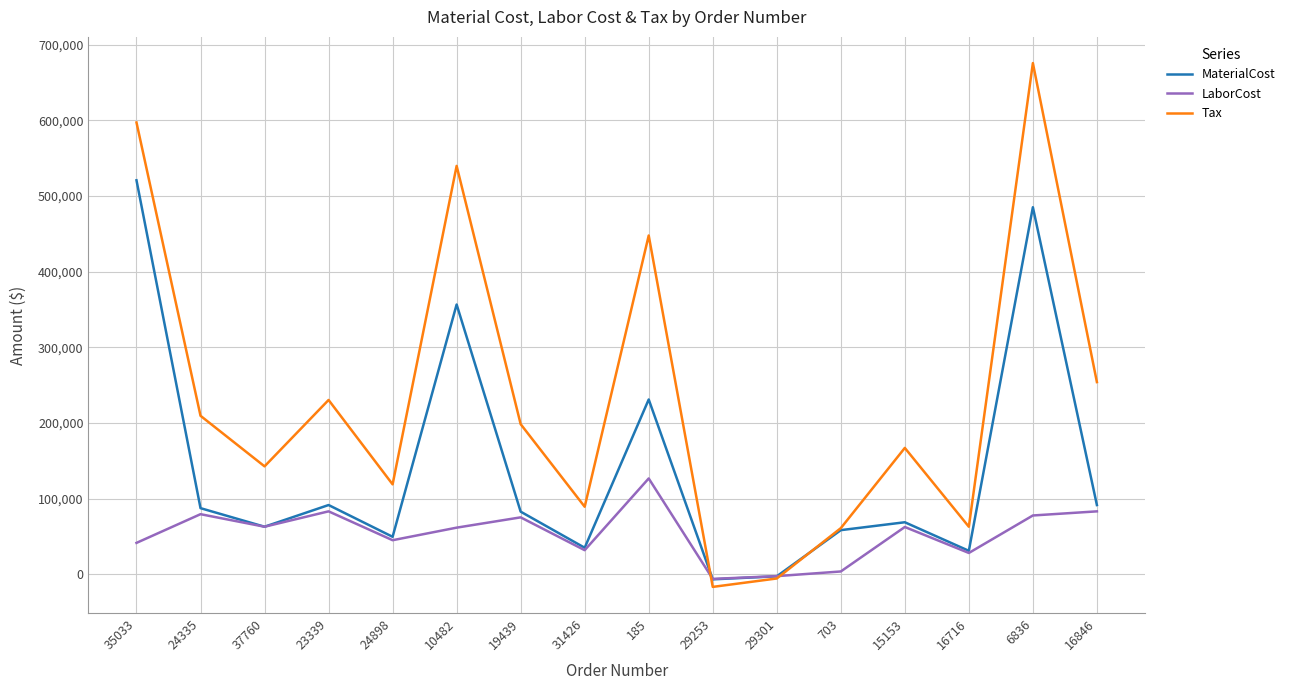

What is the difference between the second highest and minimum values in the Tax series?

613698.9